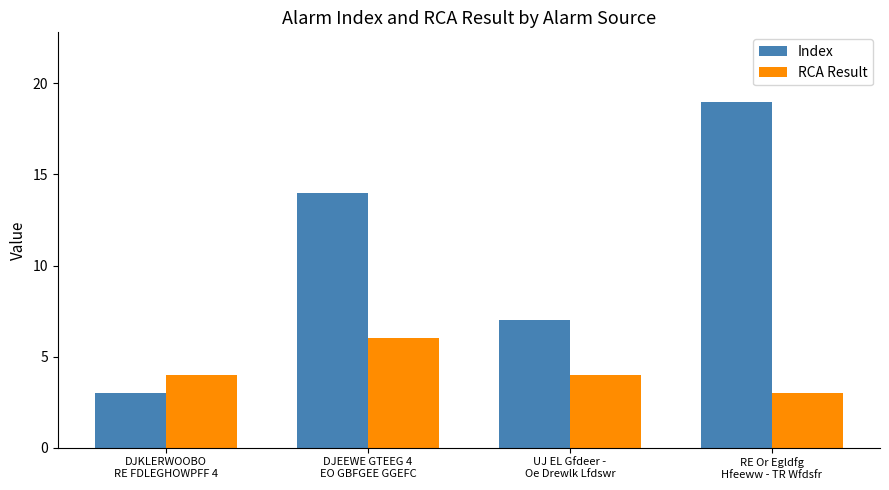

What is the minimum value for Index?

3